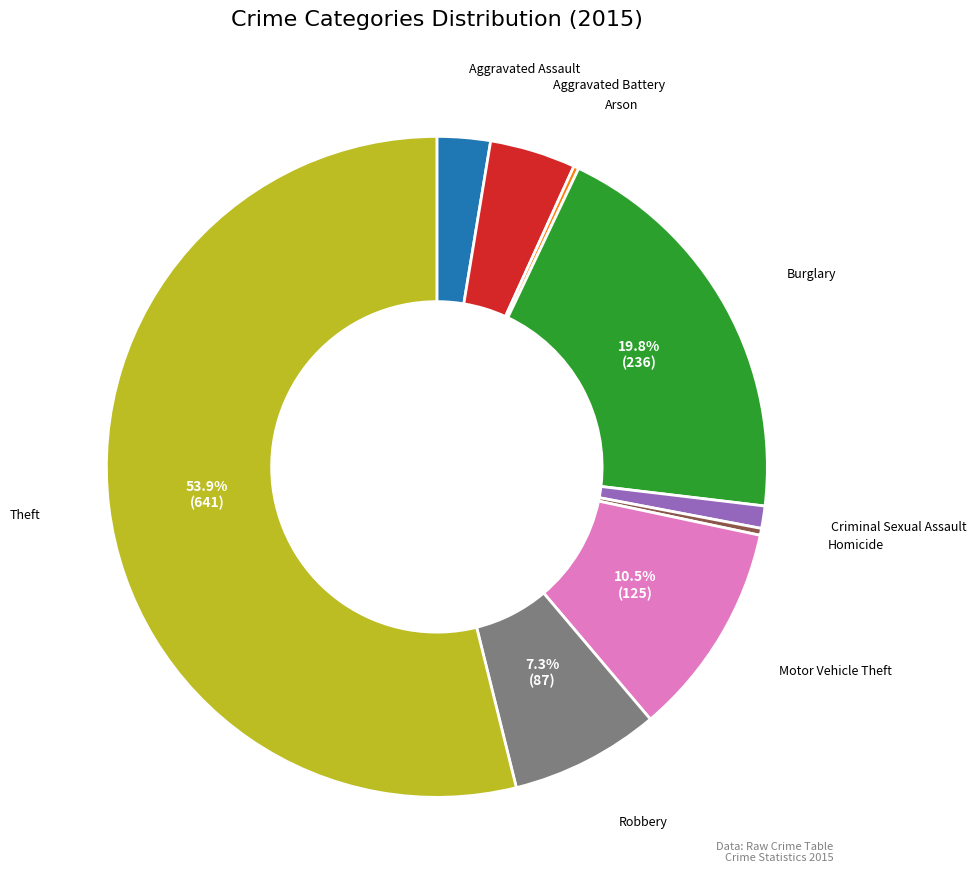

Is there any slice that represents more than half of the pie?

Yes